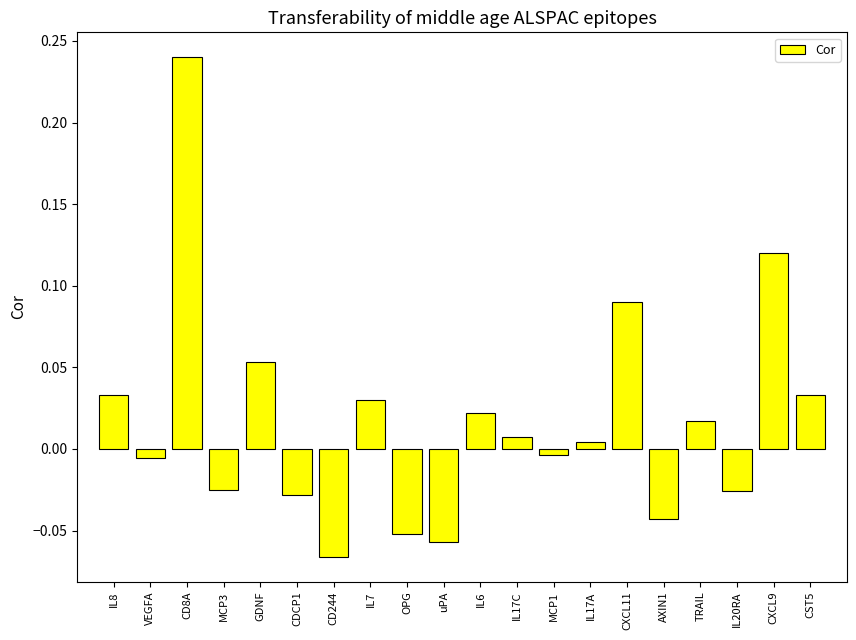

The chart shows a value of 0.0 at GDNF. True or false?

False